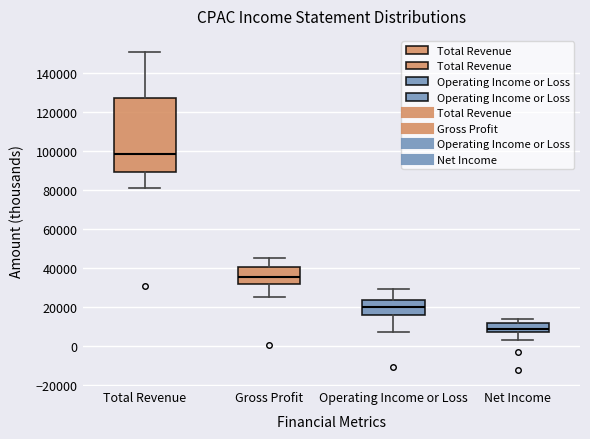

Which box is the tallest, from its lower edge to its upper edge?

Total Revenue